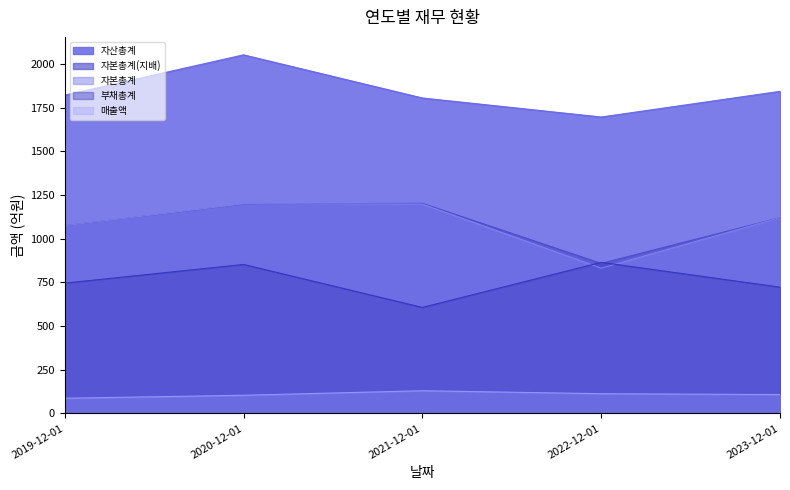

What is the highest value of the 자산총계 series?

2053